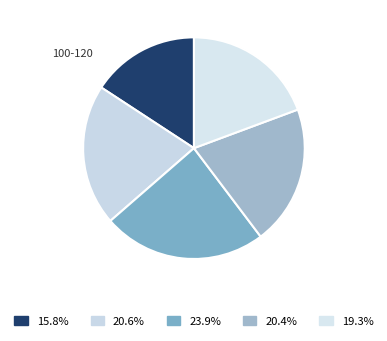

To the nearest percent, what is the average slice percentage?

20%